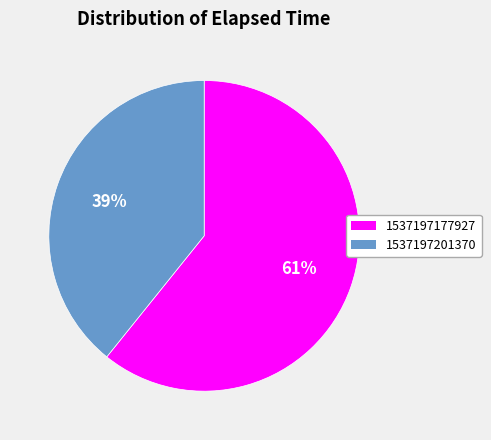

To the nearest percent, what is the difference between the 1537197201370 and 1537197177927 slice percentages?

22%